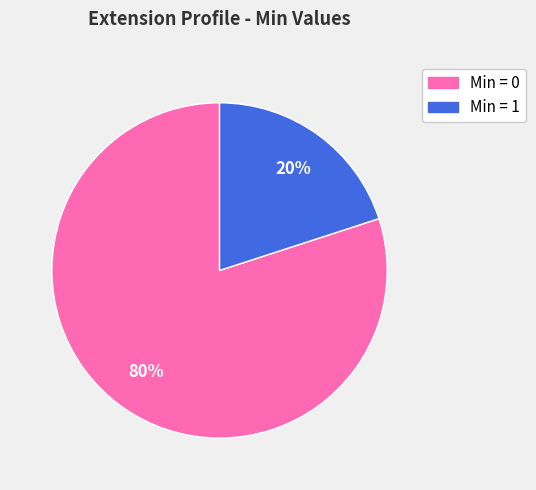

To the nearest percent, what is the difference between the largest and smallest slice percentages?

60%